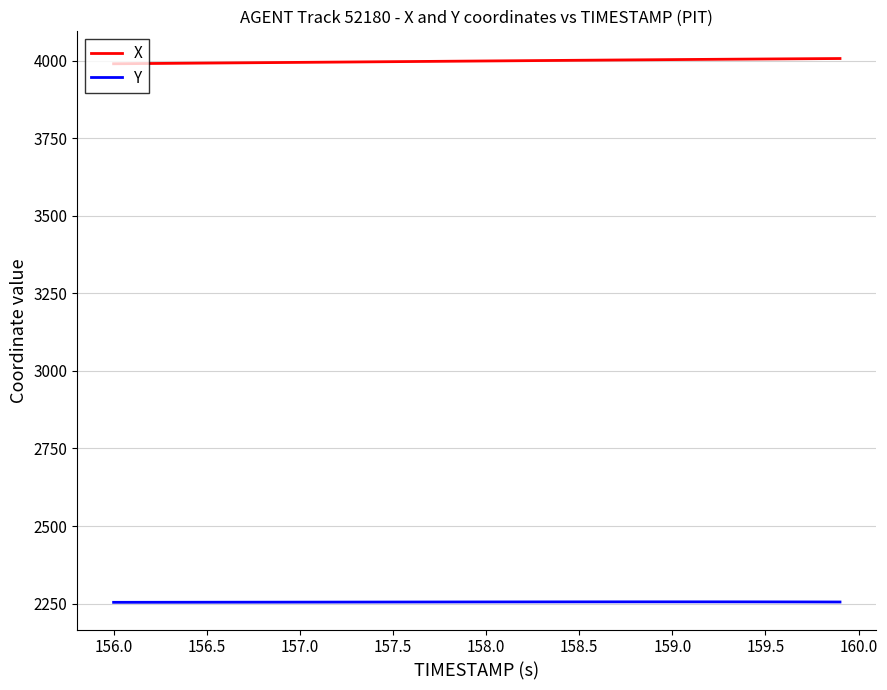

At how many categories does at least one series exceed 3024?

40